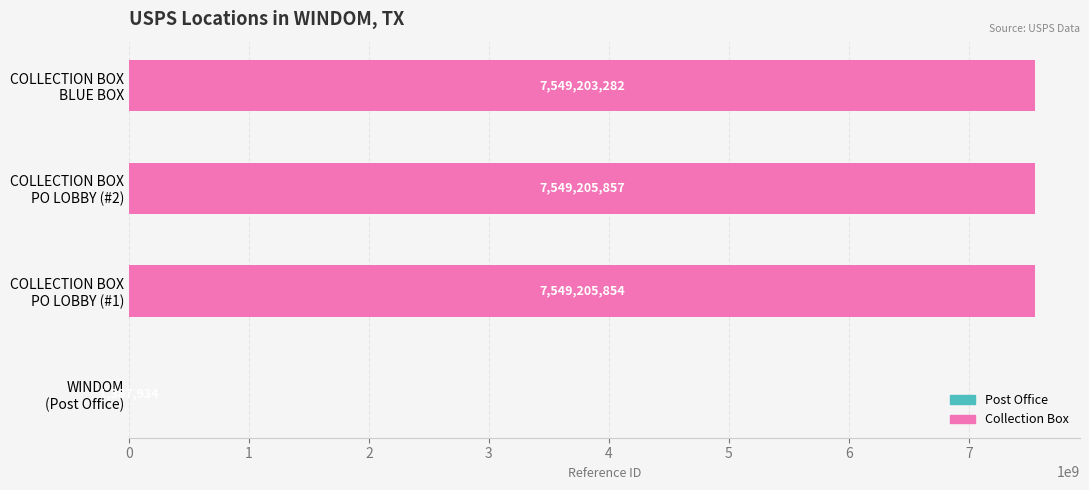

What is the greatest value displayed?

7549205857